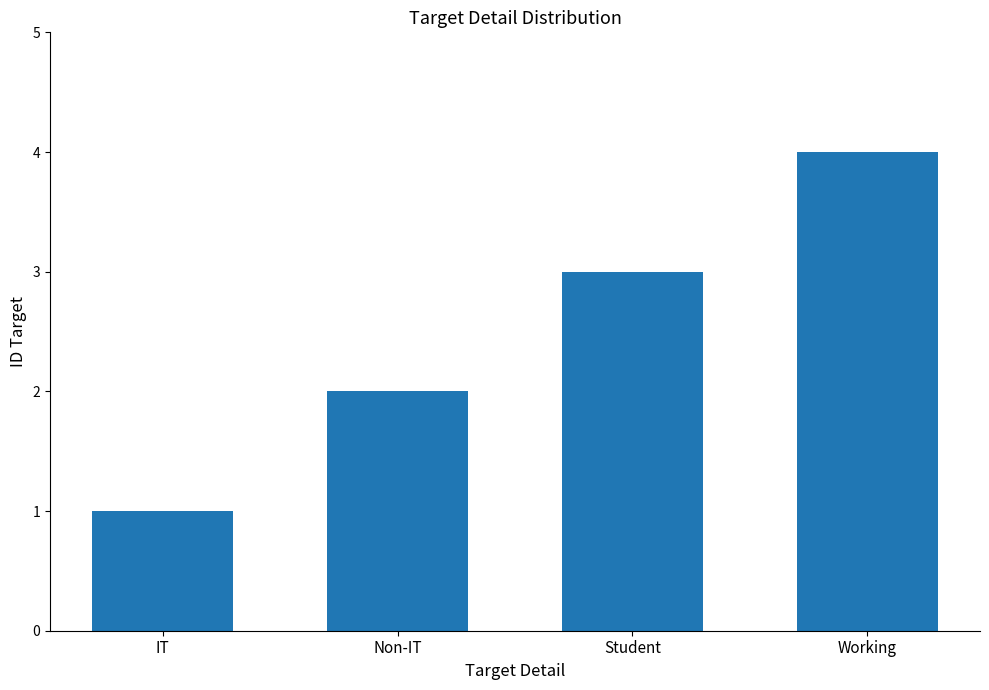

List the labels in order of value, largest first.

Working, Student, Non-IT, IT